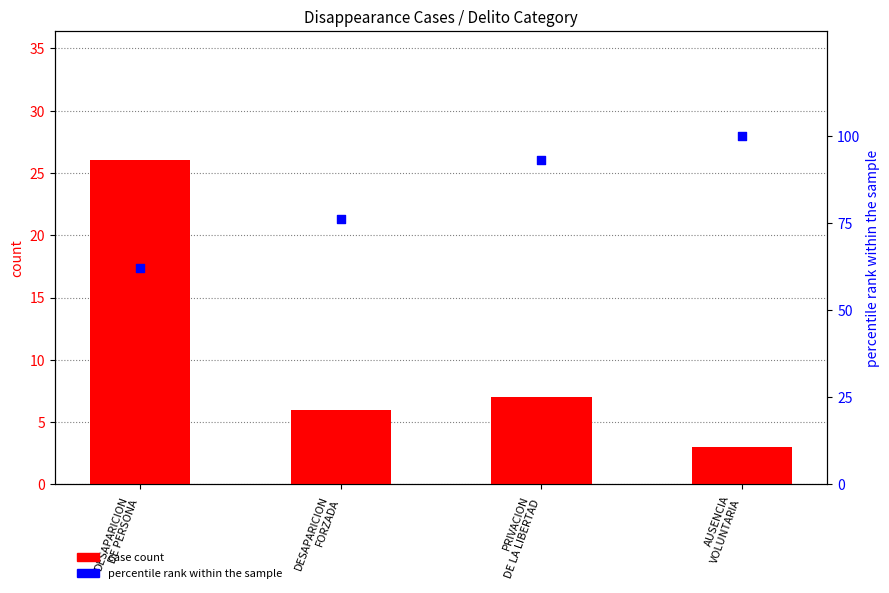

Which series has the largest total across all categories?

percentile rank within the sample